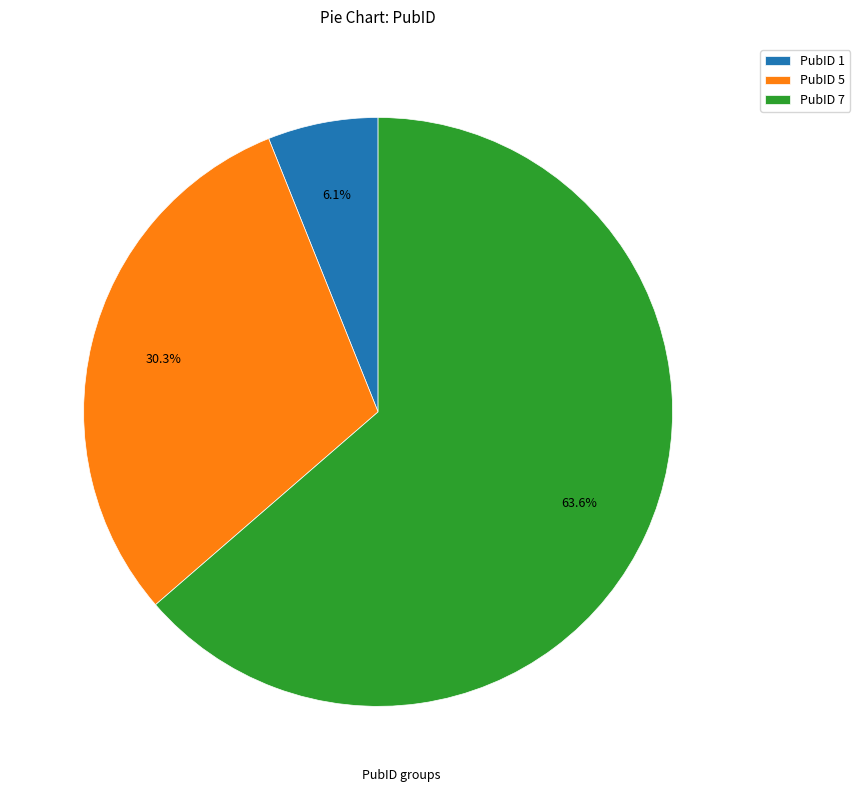

What is the smallest slice in the pie chart?

PubID 1